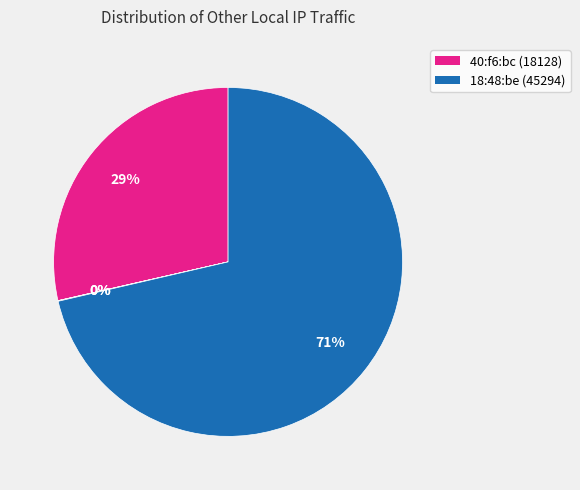

Which category has the smallest portion of the pie?

70:09:71:9d:ad:10 (6)